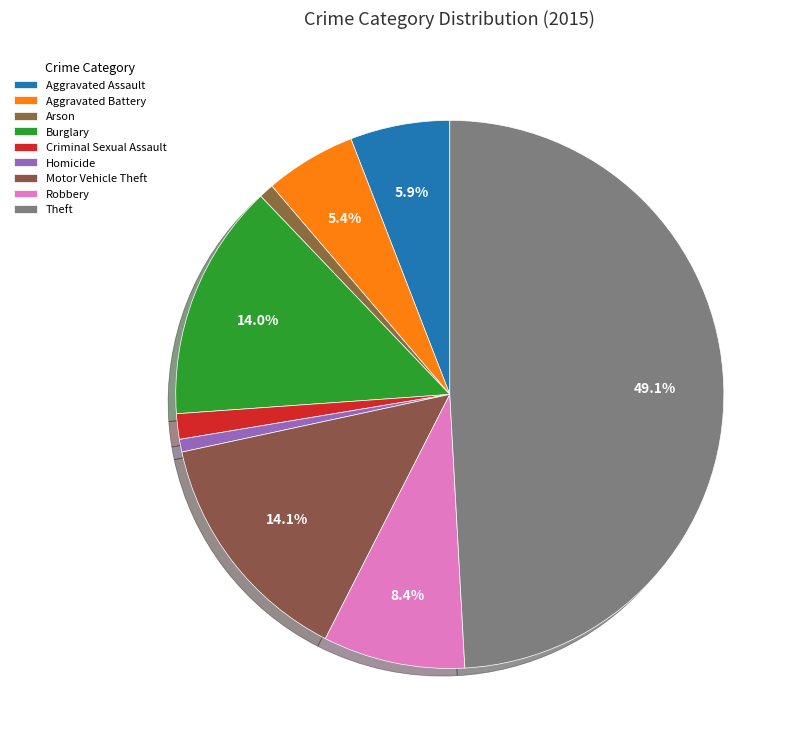

Rank the categories by value from lowest to highest.

Homicide, Arson, Criminal Sexual Assault, Aggravated Battery, Aggravated Assault, Robbery, Burglary, Motor Vehicle Theft, Theft